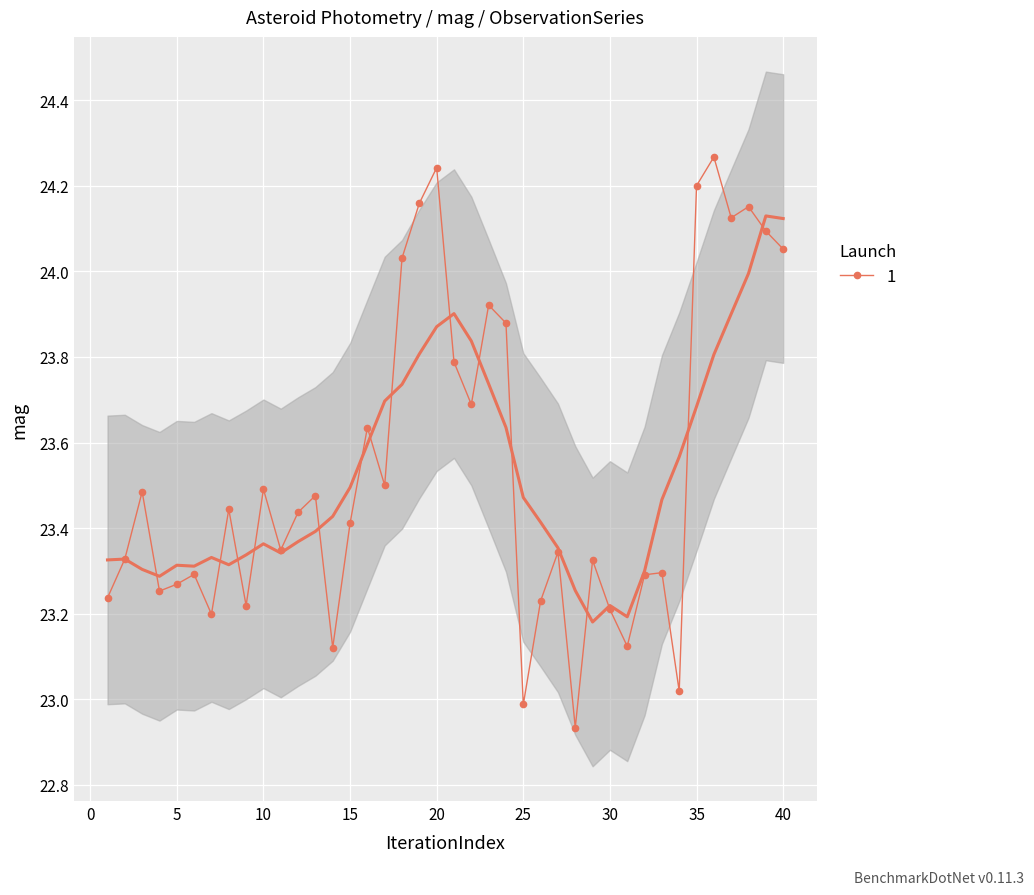

What is the sum of all values?

941.5